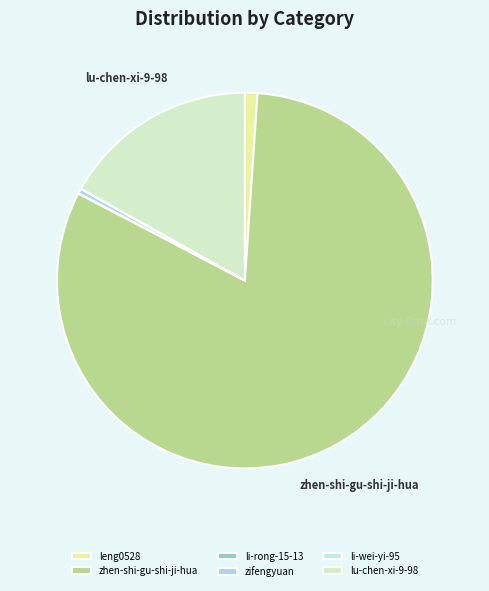

What is the ratio of the value at li-wei-yi-95 to the value at li-rong-15-13?

0.6